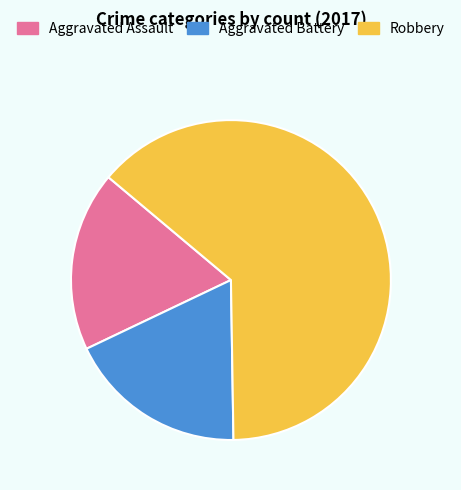

Which category accounts for the majority?

Robbery